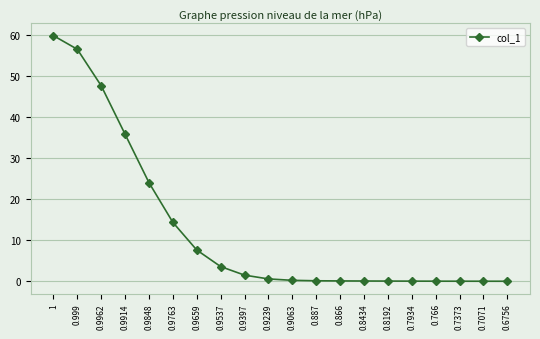

What is the sum of all values?

252.2